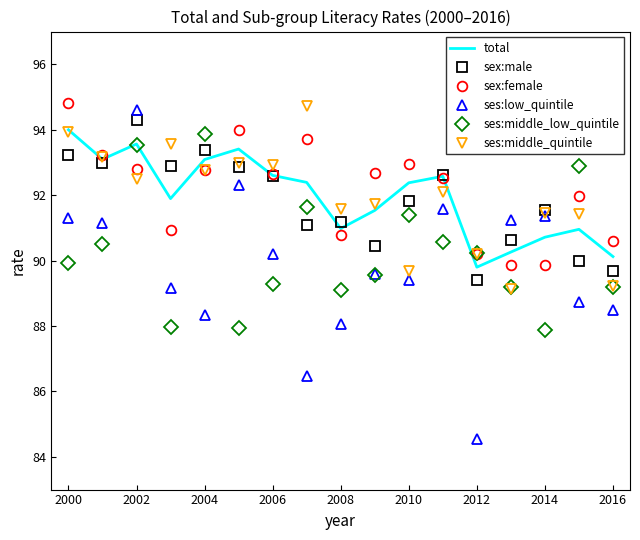

True or false: sex:male and ses:middle_low_quintile intersect in this chart.

True